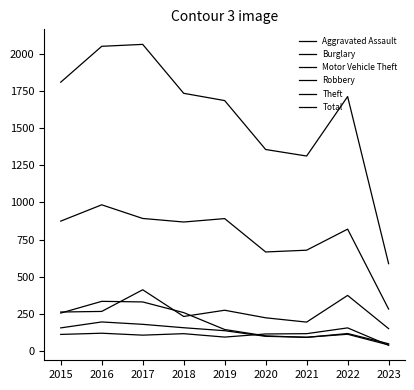

At which label does Motor Vehicle Theft reach its peak?

2017